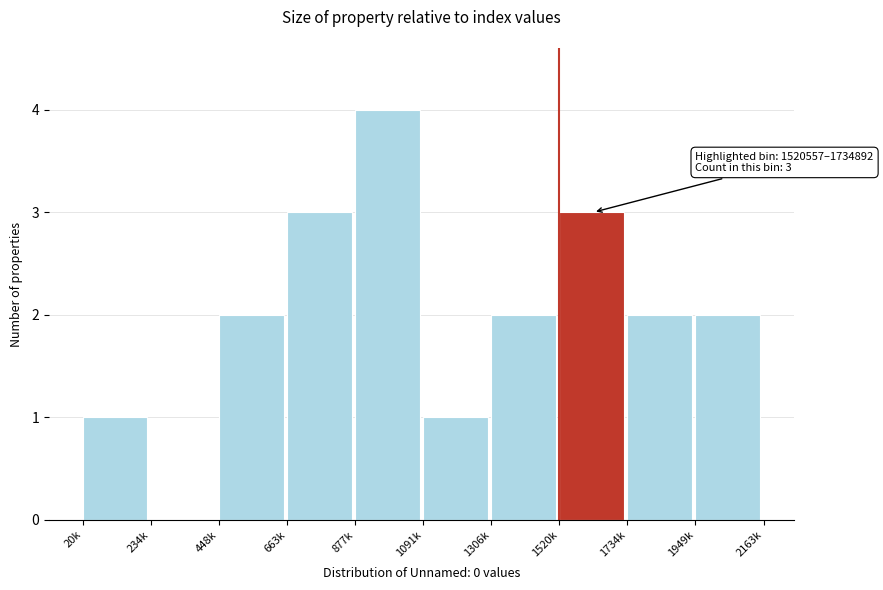

Reading left to right, transcribe all the data shown in this chart.

20k=1	234k=0	448k=2	663k=3	877k=4	1091k=1	1306k=2	1520k=3	1734k=2	1949k=2